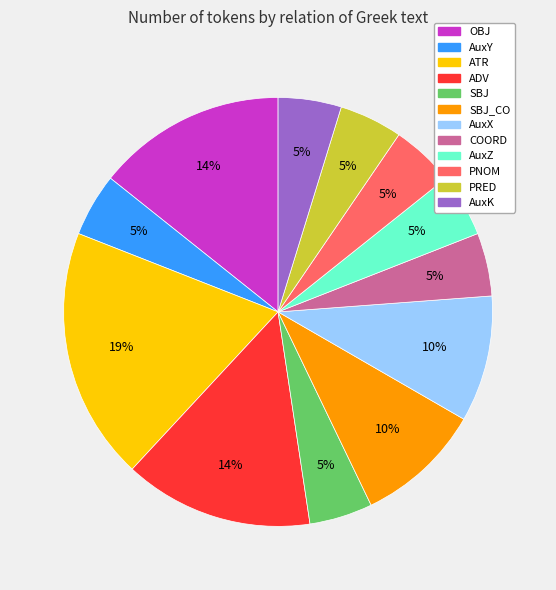

Is there any slice that represents more than half of the pie?

No